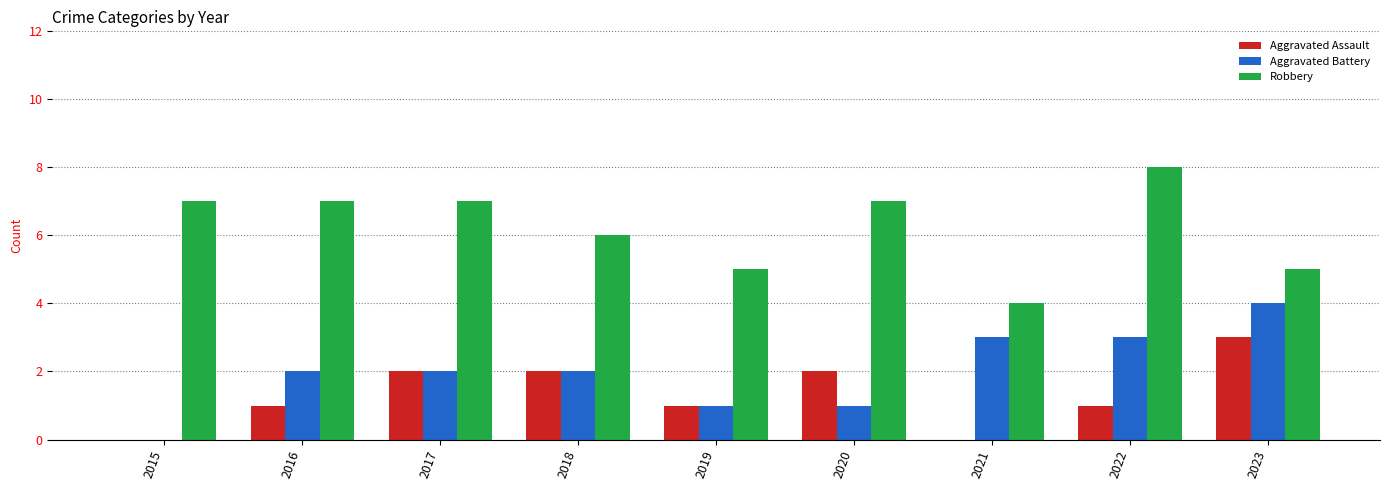

Is the value of Robbery at 2015 greater than the value of Aggravated Assault at 2020?

Yes